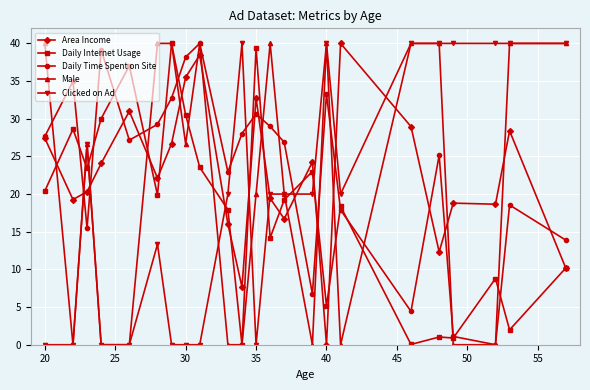

What is the maximum value for Clicked on Ad?

40.0